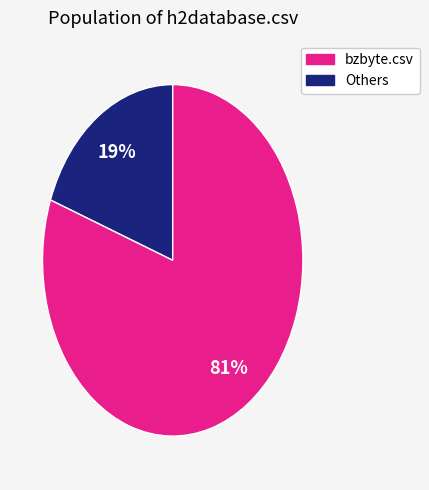

Which slice represents more than half of the pie?

Others